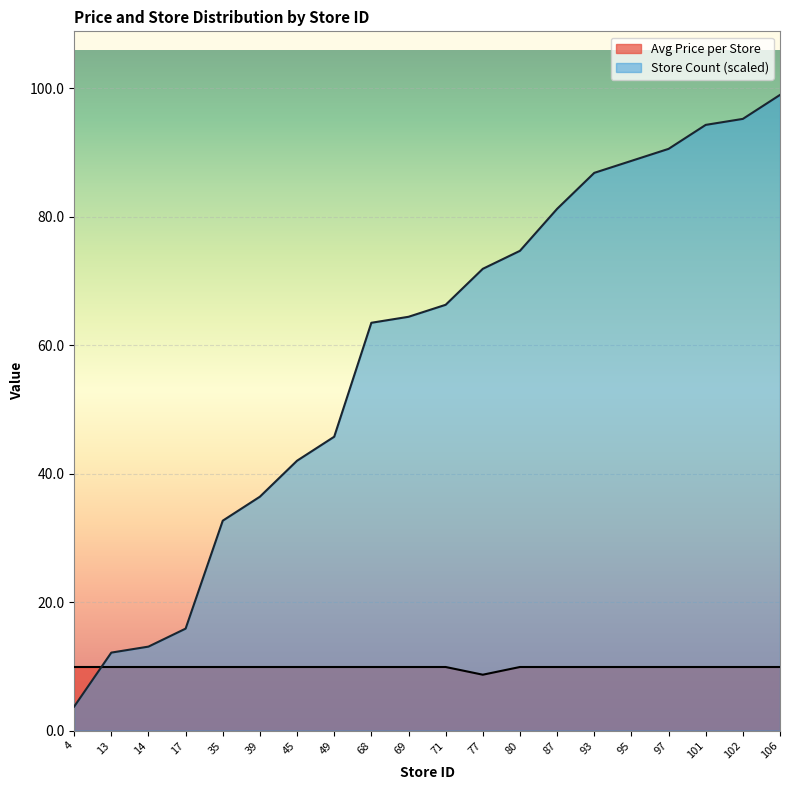

Rank the series by their average value, from highest to lowest.

Store Count (scaled), Avg Price per Store